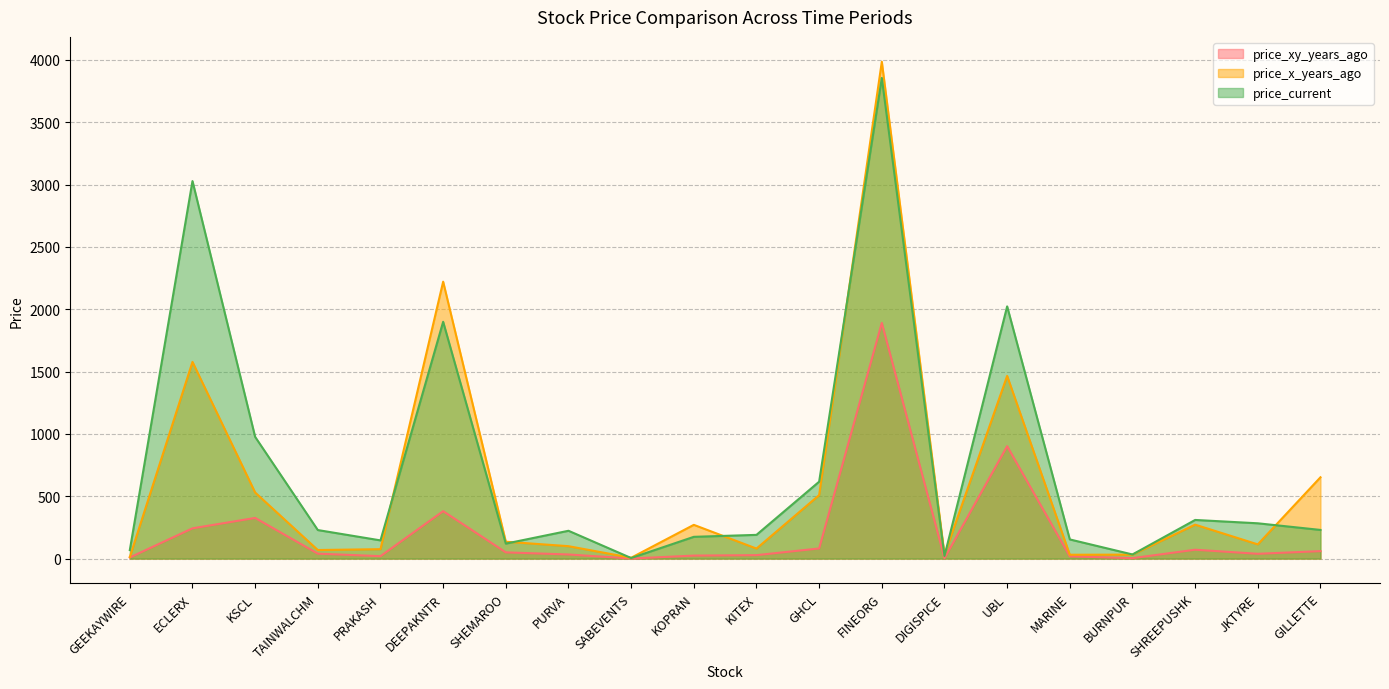

Between JKTYRE and UBL, which is larger?

UBL